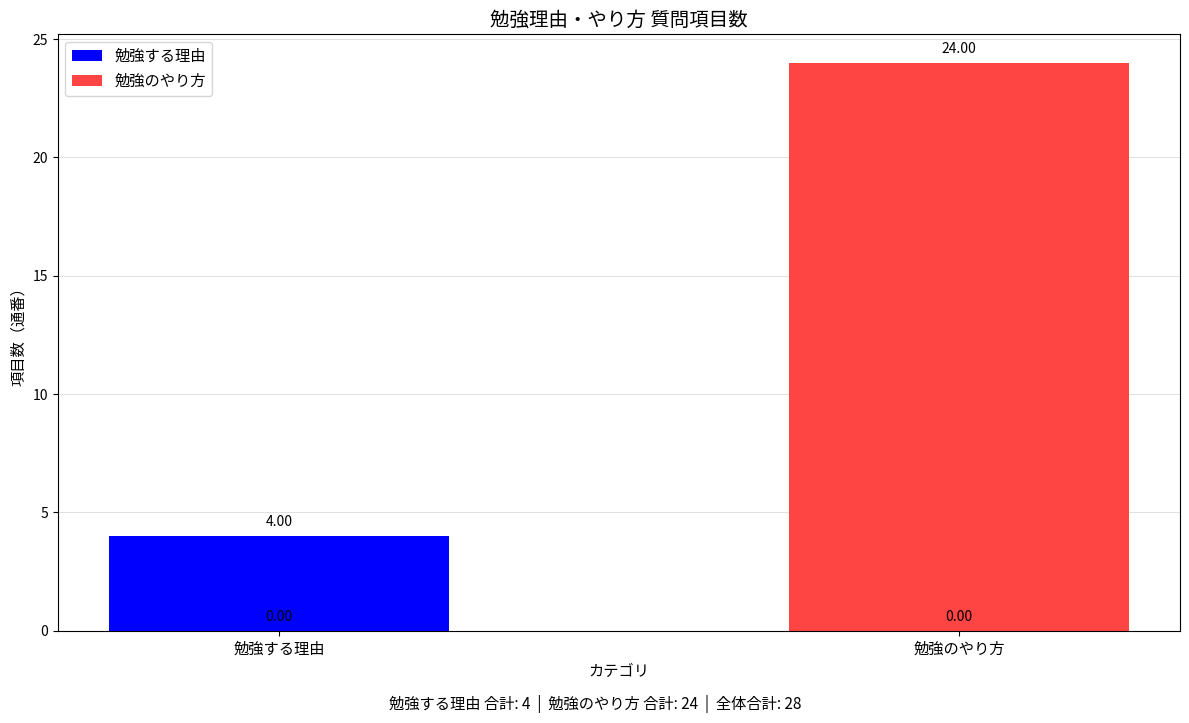

Which series changed the most between 勉強する理由 and 勉強のやり方?

勉強のやり方